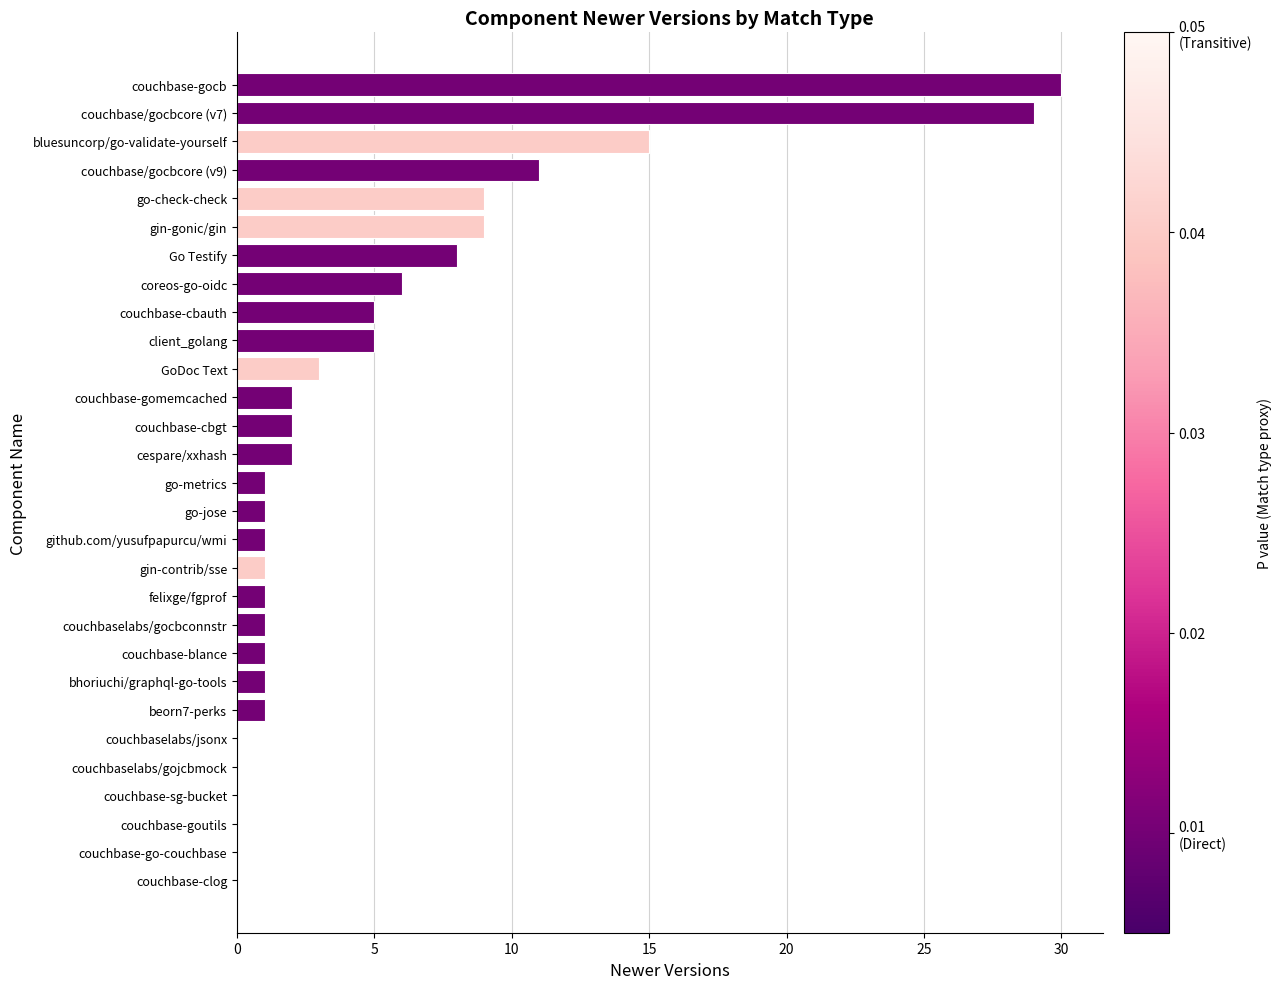

Read the value at bluesuncorp/go-validate-yourself.

15